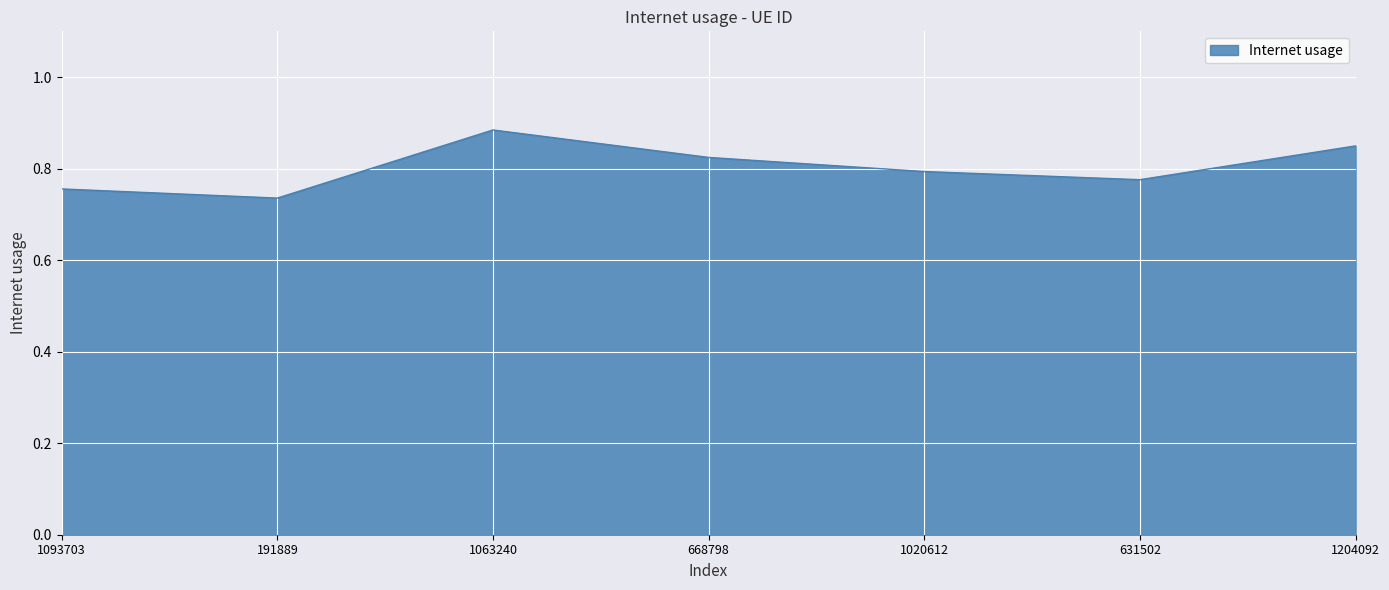

Between 668798 and 1063240, which is larger?

1063240